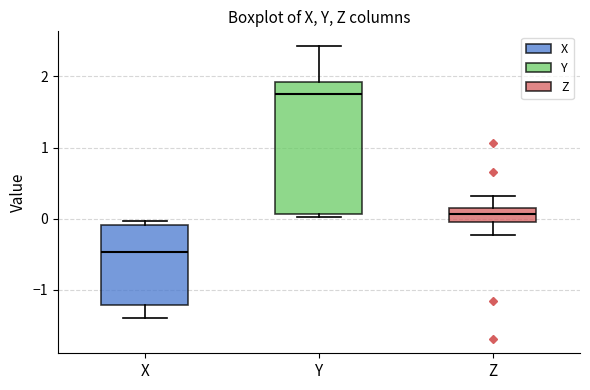

Reading left to right, read every box against the y-axis: the position of its median line, the range the box covers, and the ends of its whiskers. The values are not printed on the chart, so give them approximately, as read against the axis.

X: median -0.5, box -1.2 to -0.1, whiskers -1.4 to 0.0
Y: median 1.7, box 0.1 to 1.9, whiskers 0.0 to 2.4
Z: median 0.1, box 0.0 to 0.2, whiskers -0.2 to 0.3